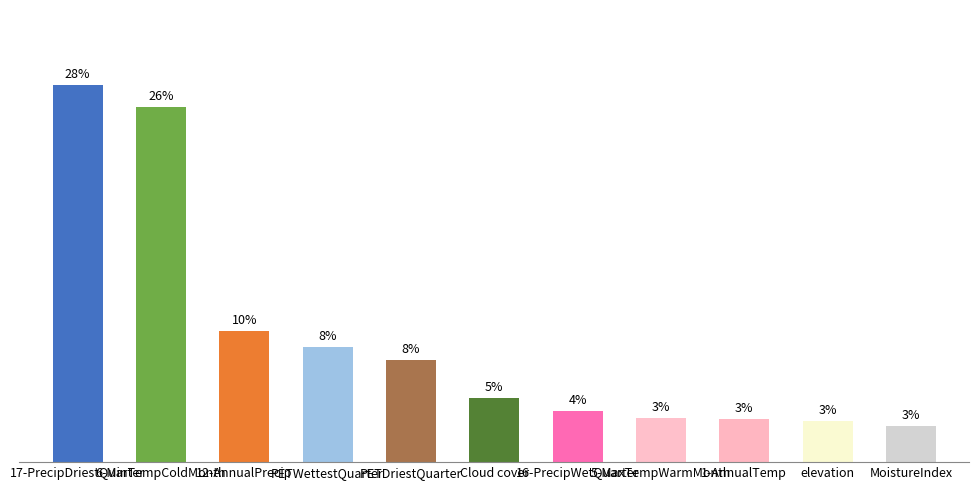

Does the chart contain any negative values?

No